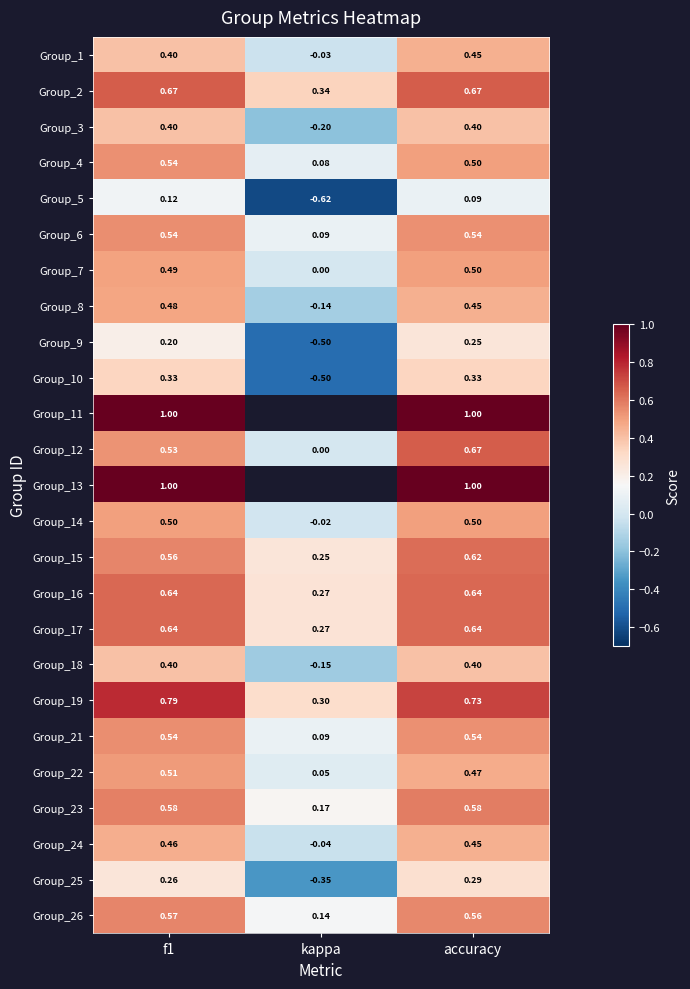

List the labels in order of Group_24 value, largest first.

f1, accuracy, kappa